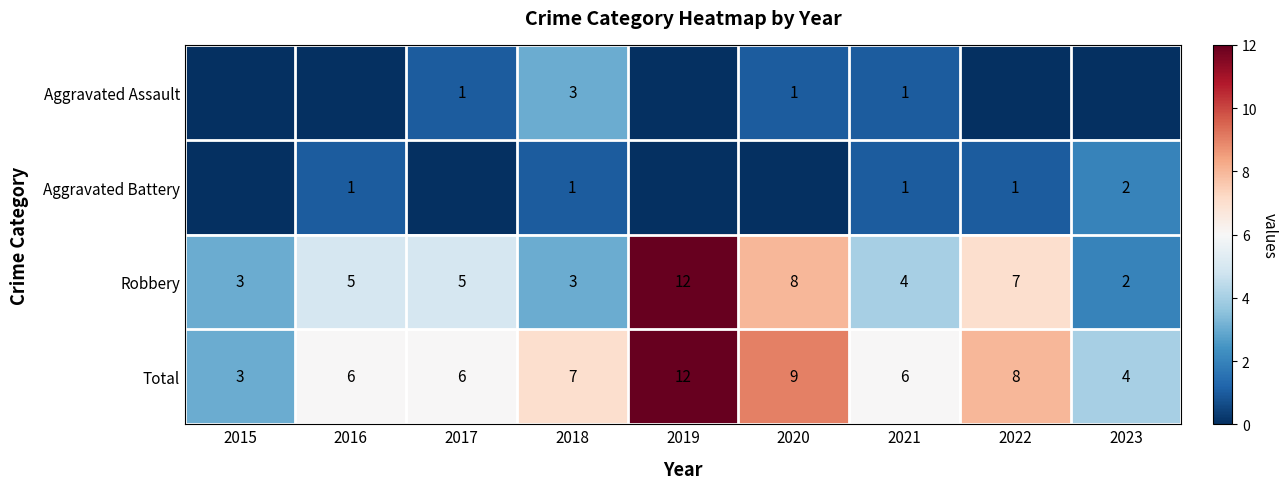

At which category does the chart reach its minimum across all series?

2015